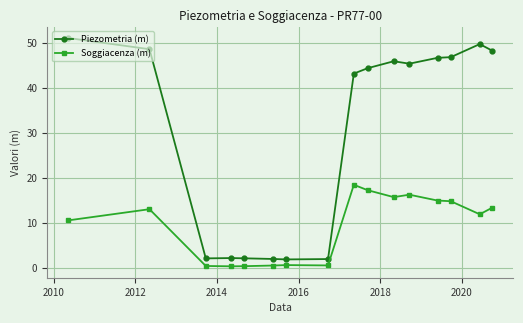

Count the number of categories in the chart.

16